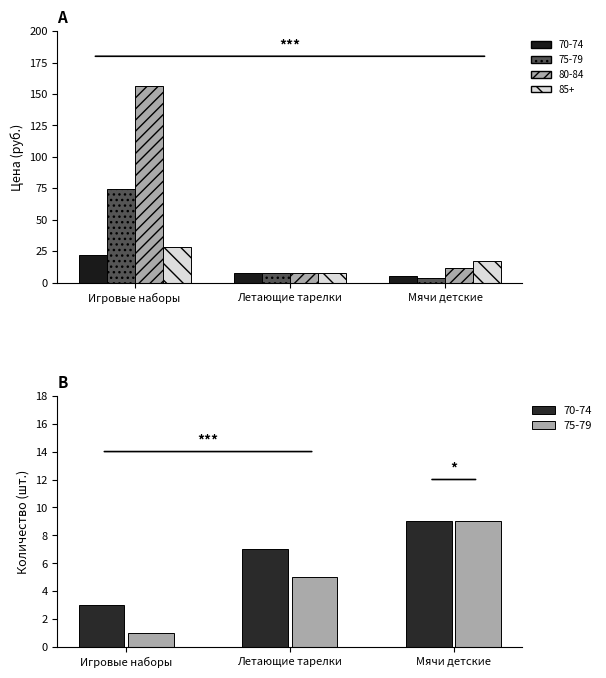

The 75-79 series shows 11.4 at Летающие тарелки. True or false?

False